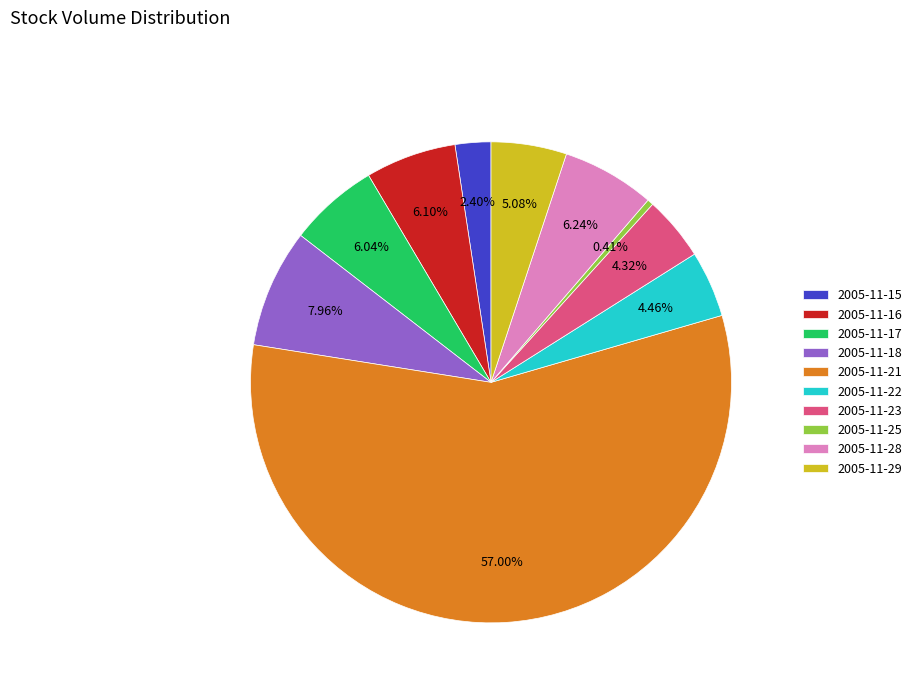

Which category has the smallest portion of the pie?

2005-11-25